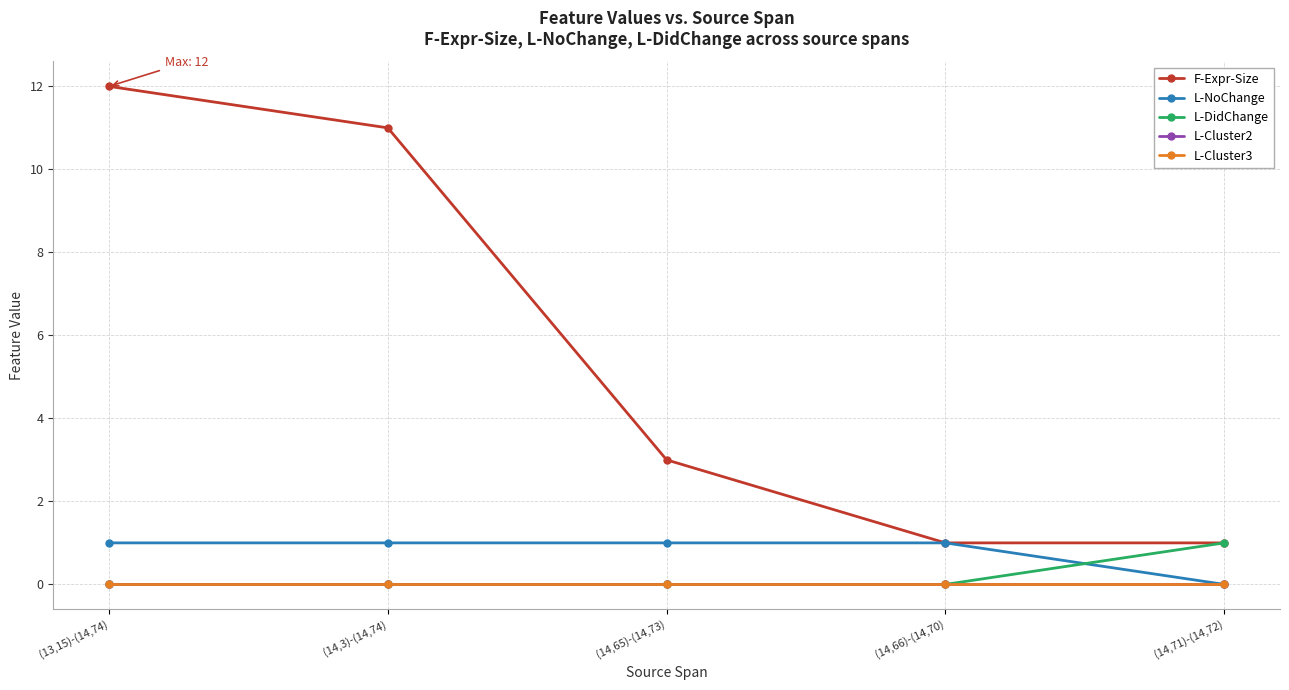

Which series changed the most between (14,3)-(14,74) and (14,66)-(14,70)?

F-Expr-Size